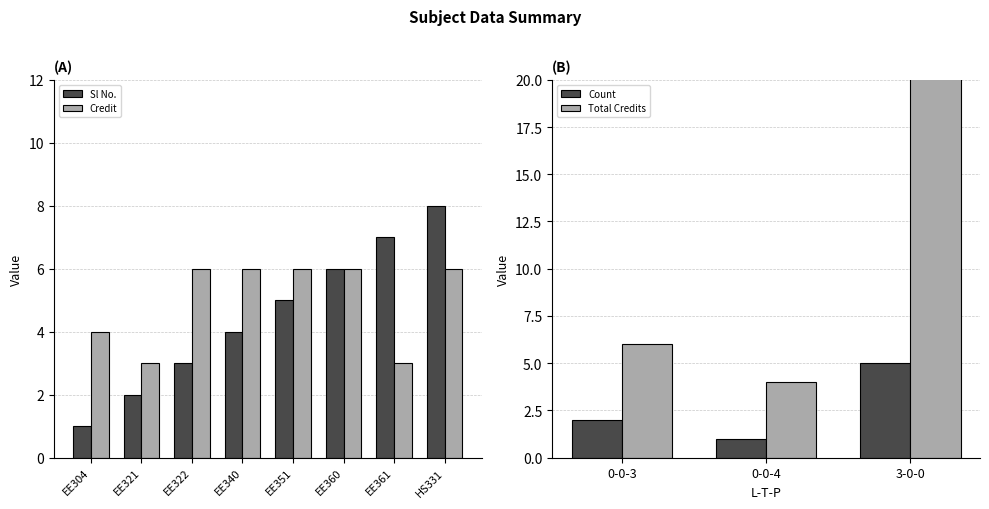

What is the spread (max minus min) of values at HS331?

2